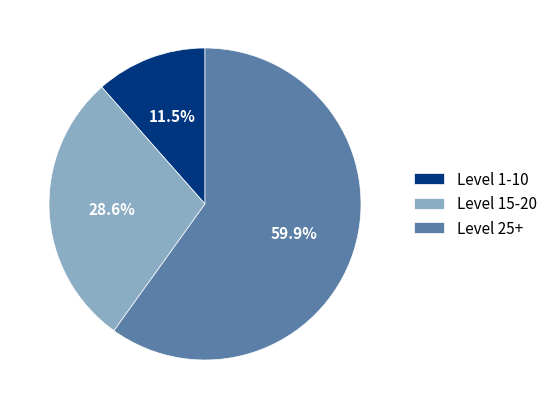

What is the ratio of the value at Level 1-10 to the value at Level 15-20?

0.4